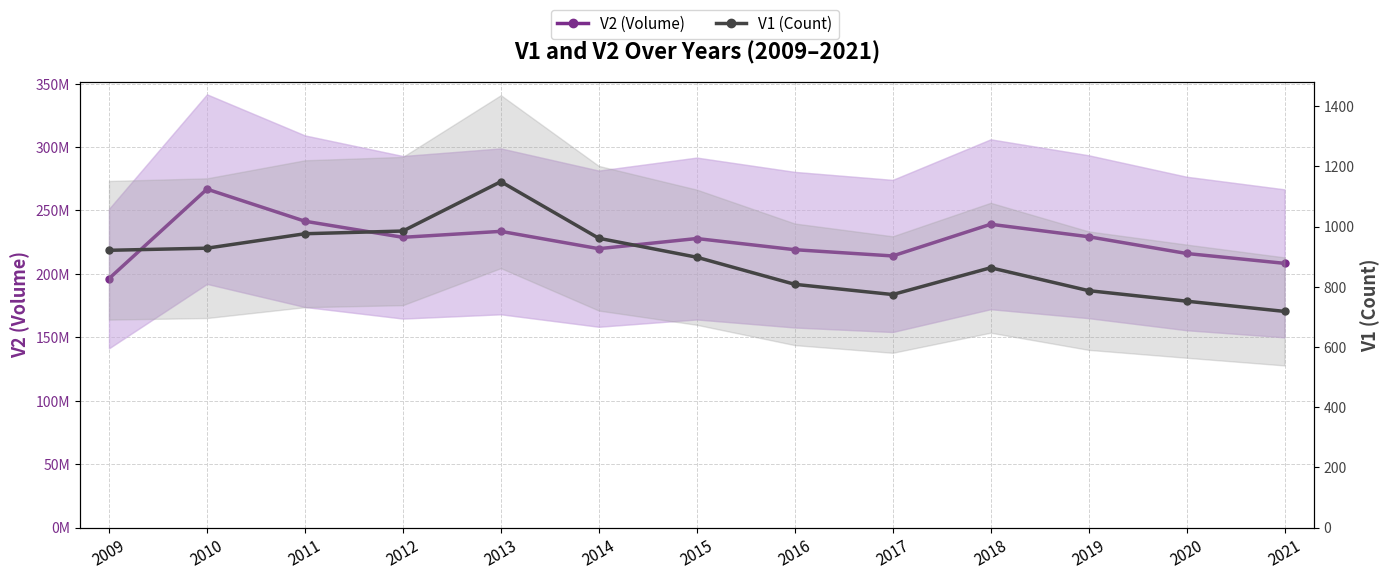

Reading left to right, list all the values displayed in this chart.

V2 (Volume): 196292800	266841500	241540900	228850600	233544300	219884700	227895400	219086700	214157300	239141900	229315500	216102600	208328600
V1 (Count): 921	928	976	985	1149	961	898	808	774	863	787	752	718